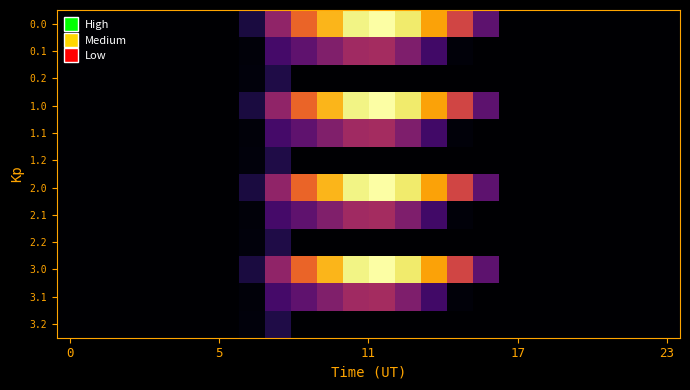

Reading right to left, what are all the values shown in this chart?

0.0: 0.0	0.0	0.0	0.0	0.0	0.0	0.0	294.5	615.9	870.6	1032.9	1096.7	1060.3	916.2	716.9	430.3	120.6	0.0	0.0	0.0	0.0	0.0	0.0	0.0
0.1: 0.0	0.0	0.0	0.0	0.0	0.0	0.0	0.0	17.3	219.2	382.7	485.4	471.7	388.1	295.9	227.5	17.7	0.0	0.0	0.0	0.0	0.0	0.0	0.0
0.2: 0.0	0.0	0.0	0.0	0.0	0.0	0.0	0.0	0.0	0.0	0.0	0.0	0.0	0.0	0.0	134.2	22.3	0.0	0.0	0.0	0.0	0.0	0.0	0.0
1.0: 0.0	0.0	0.0	0.0	0.0	0.0	0.0	294.5	615.9	870.6	1032.9	1096.7	1060.3	916.2	716.9	430.3	120.6	0.0	0.0	0.0	0.0	0.0	0.0	0.0
1.1: 0.0	0.0	0.0	0.0	0.0	0.0	0.0	0.0	17.3	219.2	382.7	485.4	471.7	388.1	295.9	227.5	17.7	0.0	0.0	0.0	0.0	0.0	0.0	0.0
1.2: 0.0	0.0	0.0	0.0	0.0	0.0	0.0	0.0	0.0	0.0	0.0	0.0	0.0	0.0	0.0	134.2	22.3	0.0	0.0	0.0	0.0	0.0	0.0	0.0
2.0: 0.0	0.0	0.0	0.0	0.0	0.0	0.0	294.5	615.9	870.6	1032.9	1096.7	1060.3	916.2	716.9	430.3	120.6	0.0	0.0	0.0	0.0	0.0	0.0	0.0
2.1: 0.0	0.0	0.0	0.0	0.0	0.0	0.0	0.0	17.3	219.2	382.7	485.4	471.7	388.1	295.9	227.5	17.7	0.0	0.0	0.0	0.0	0.0	0.0	0.0
2.2: 0.0	0.0	0.0	0.0	0.0	0.0	0.0	0.0	0.0	0.0	0.0	0.0	0.0	0.0	0.0	134.2	22.3	0.0	0.0	0.0	0.0	0.0	0.0	0.0
3.0: 0.0	0.0	0.0	0.0	0.0	0.0	0.0	294.5	615.9	870.6	1032.9	1096.7	1060.3	916.2	716.9	430.3	120.6	0.0	0.0	0.0	0.0	0.0	0.0	0.0
3.1: 0.0	0.0	0.0	0.0	0.0	0.0	0.0	0.0	17.3	219.2	382.7	485.4	471.7	388.1	295.9	227.5	17.7	0.0	0.0	0.0	0.0	0.0	0.0	0.0
3.2: 0.0	0.0	0.0	0.0	0.0	0.0	0.0	0.0	0.0	0.0	0.0	0.0	0.0	0.0	0.0	134.2	22.3	0.0	0.0	0.0	0.0	0.0	0.0	0.0